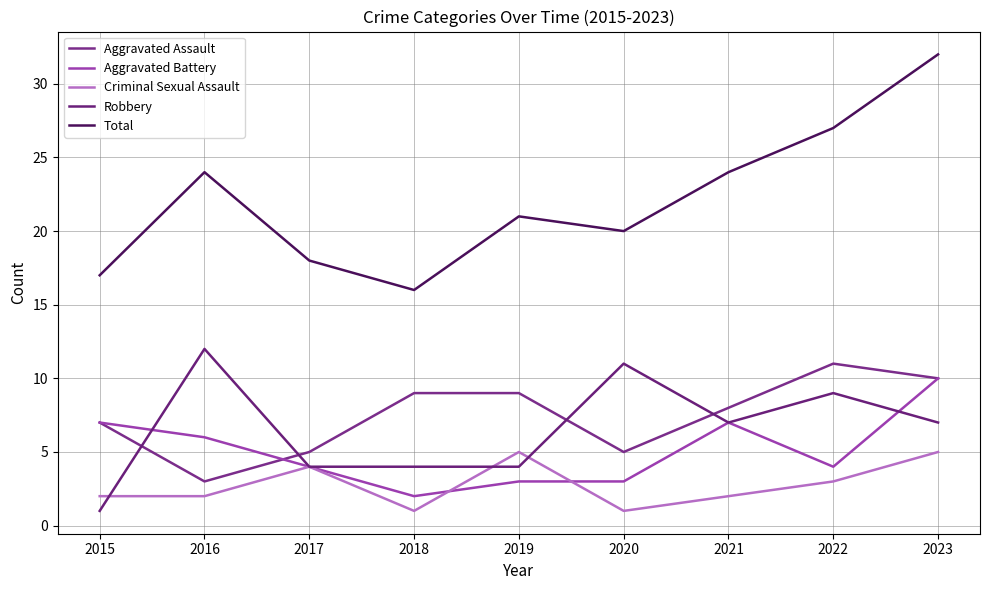

Which category has the highest value in the Criminal Sexual Assault series?

2019